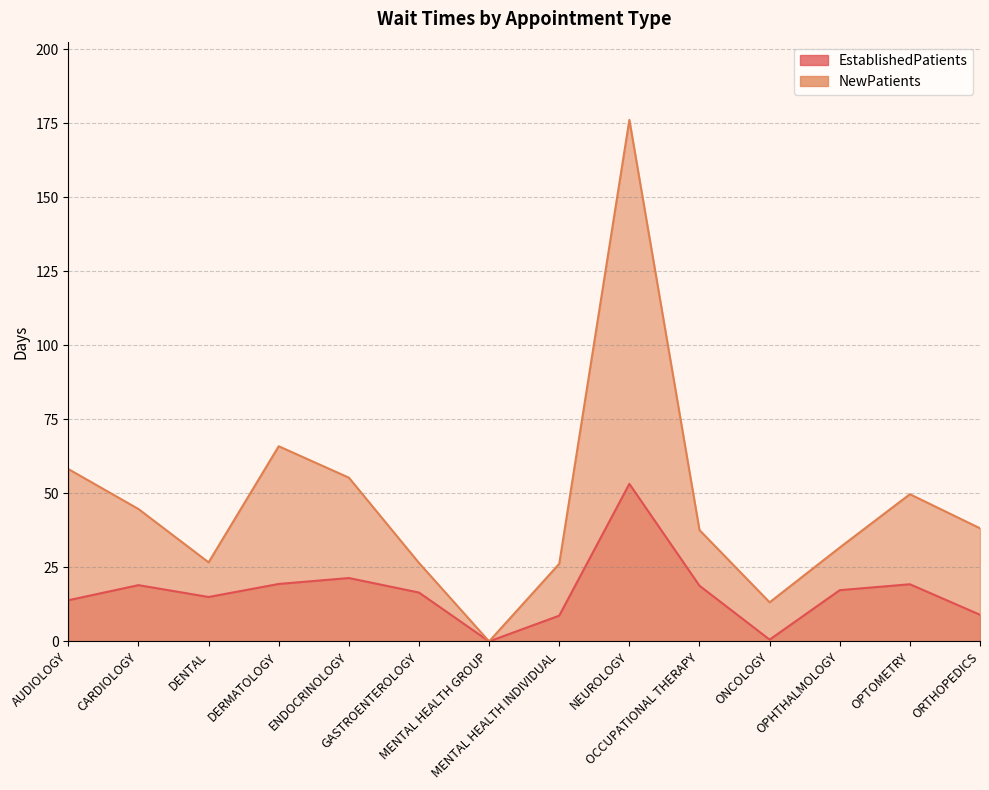

The NewPatients series shows 286.4 at NEUROLOGY. True or false?

False